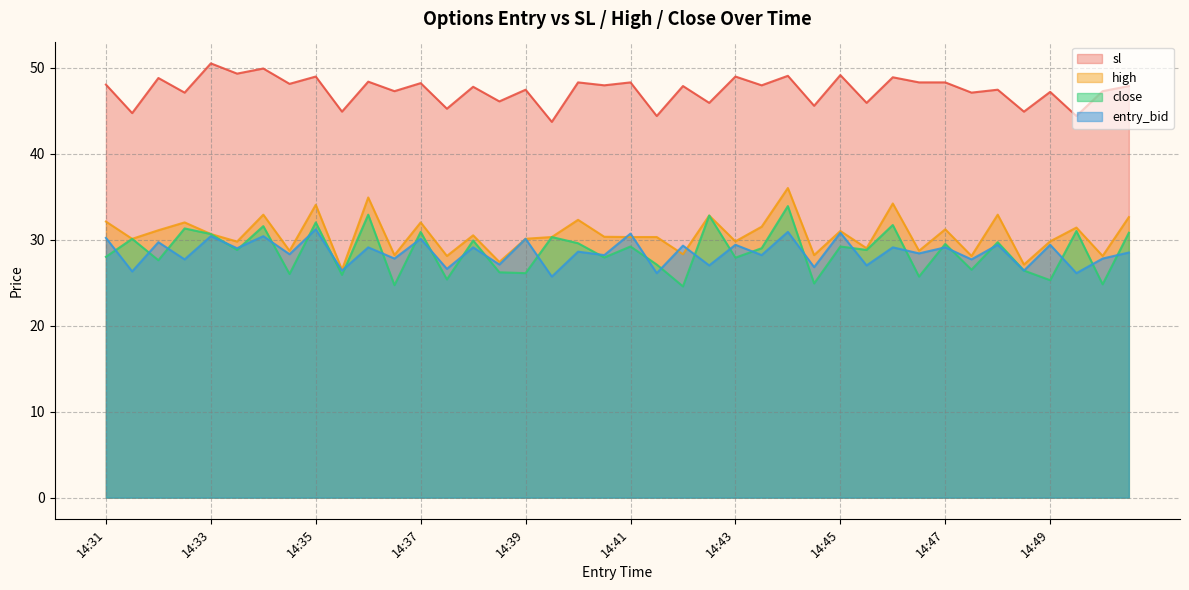

How many interior local valleys does the sl series have?

18